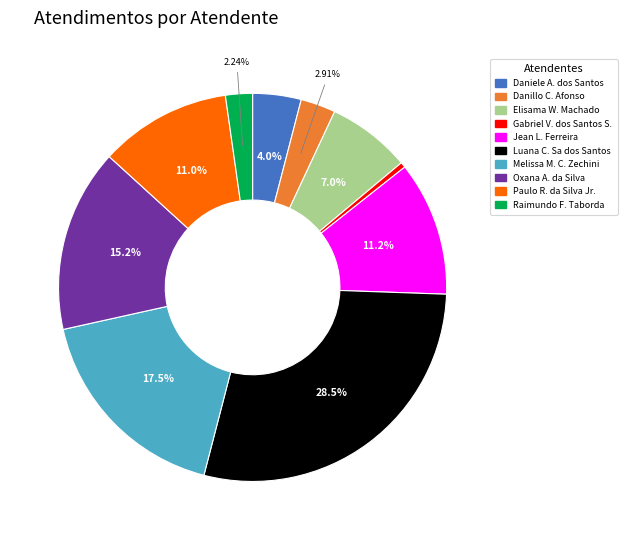

Does any single category account for the majority?

No